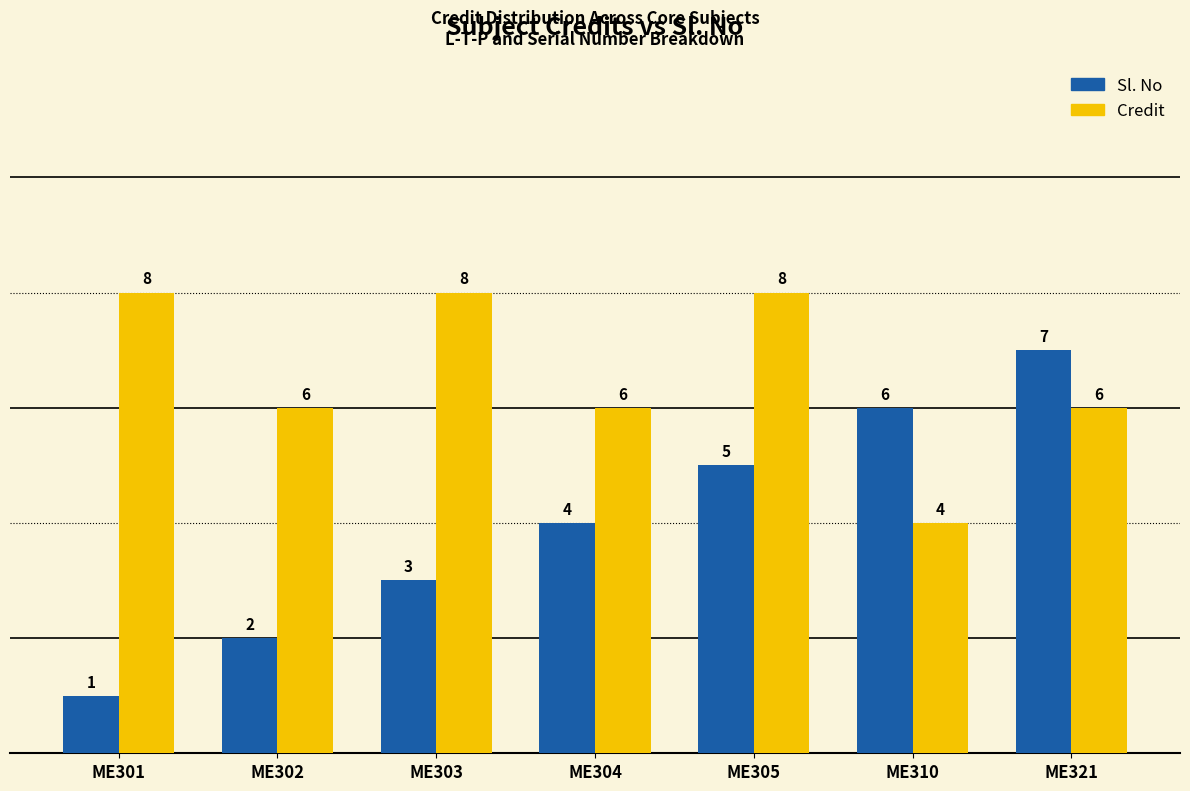

Is the value of Sl. No at ME321 greater than the value of Credit at ME305?

No